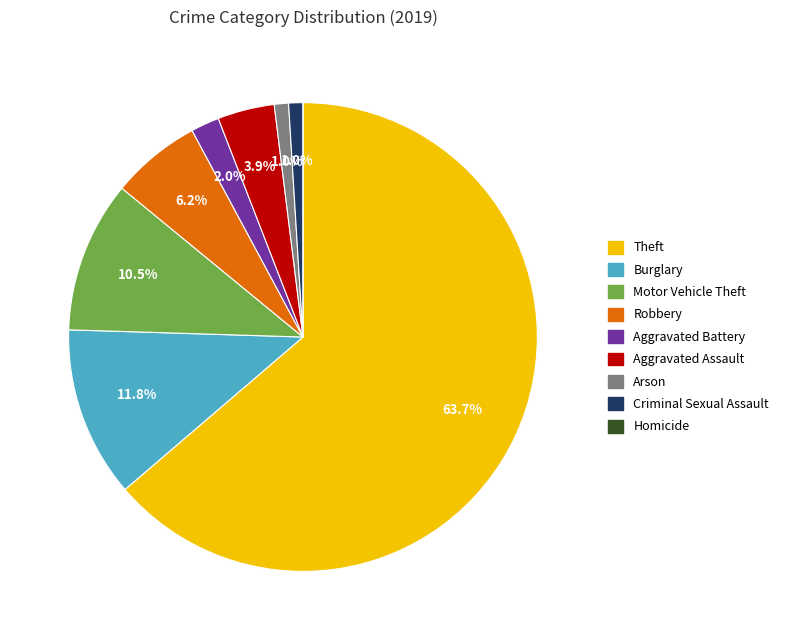

To the nearest percent, what percentage of the pie is Aggravated Assault?

4%